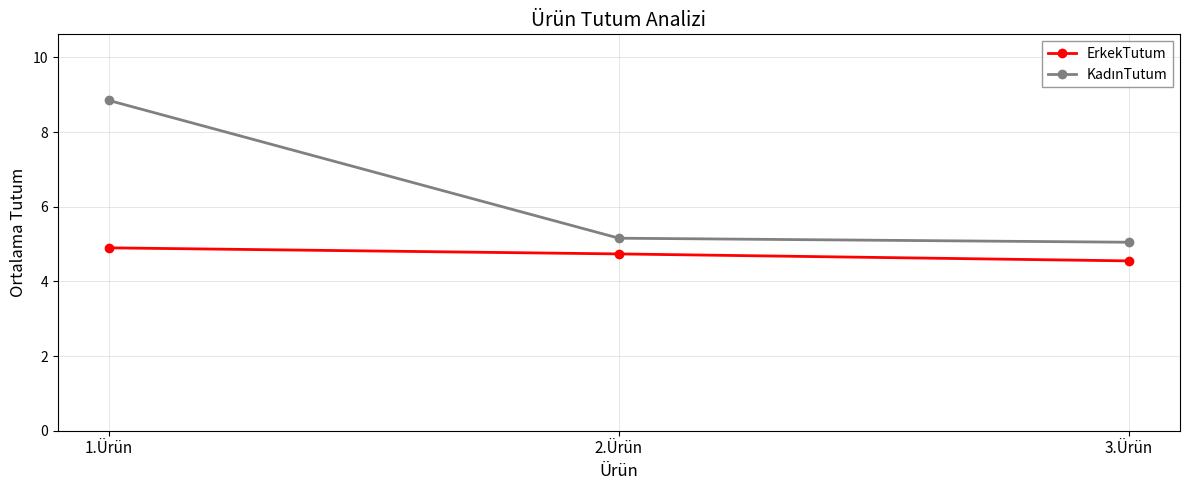

Count the number of categories in the chart.

3